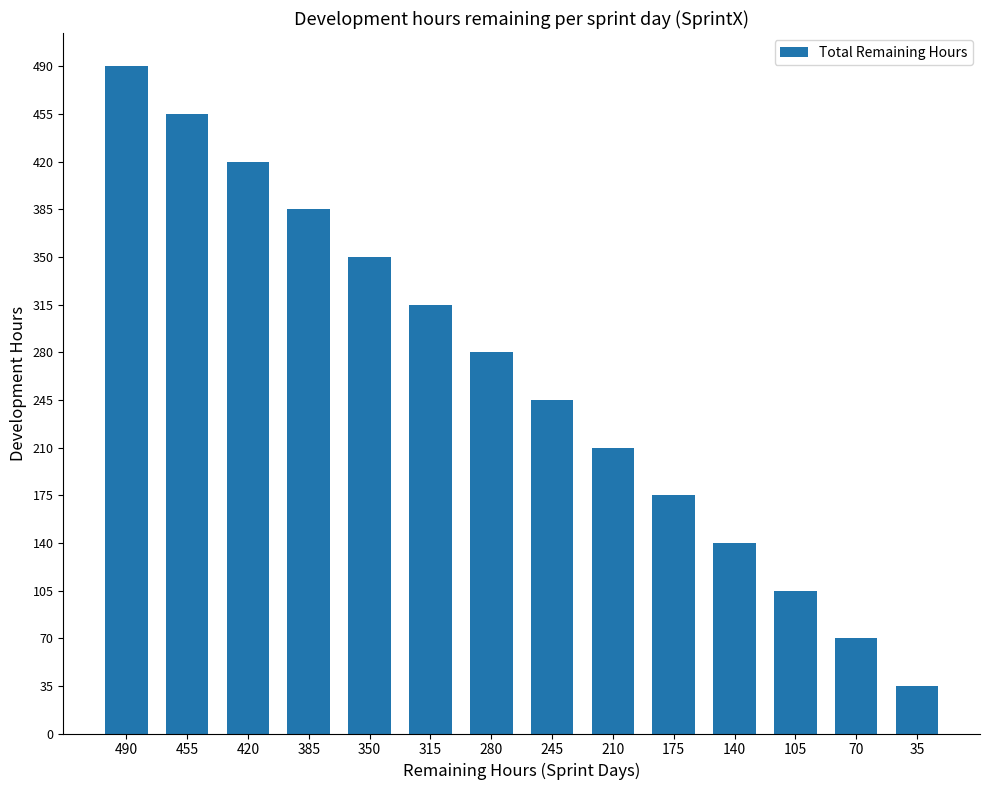

Reading right to left, list all the values displayed in this chart.

35	70	105	140	175	210	245	280	315	350	385	420	455	490